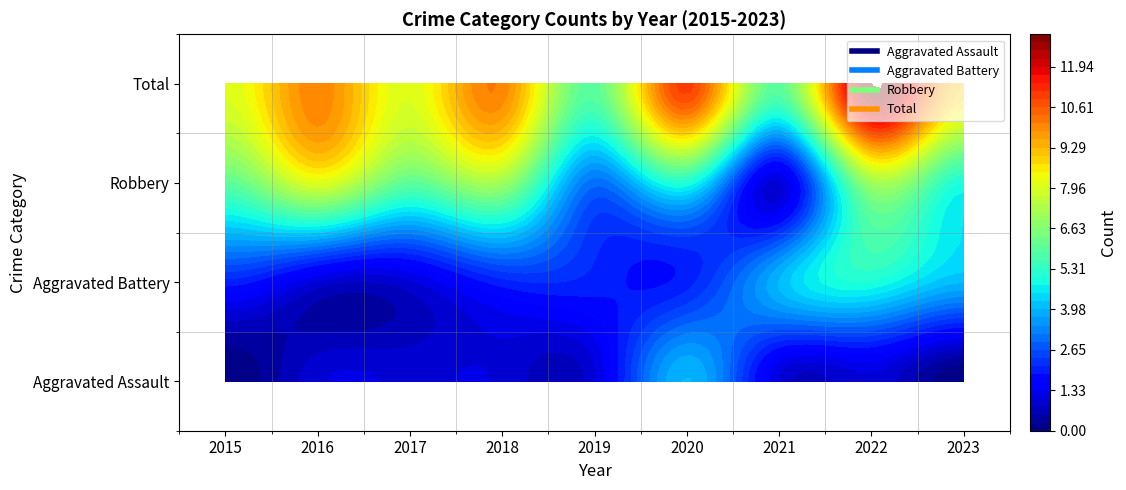

The value of Robbery at 2019 is 3. True or false?

True